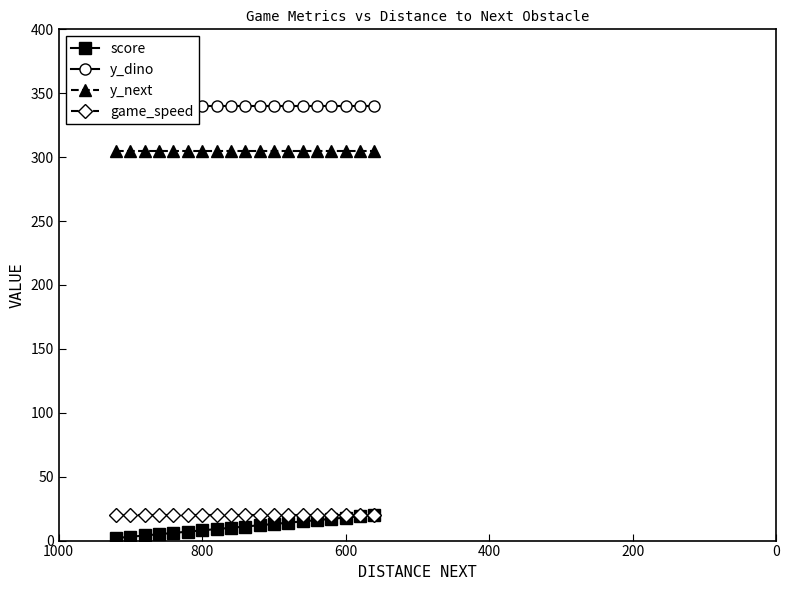

What is the difference between the maximum and minimum values in the score series?

18